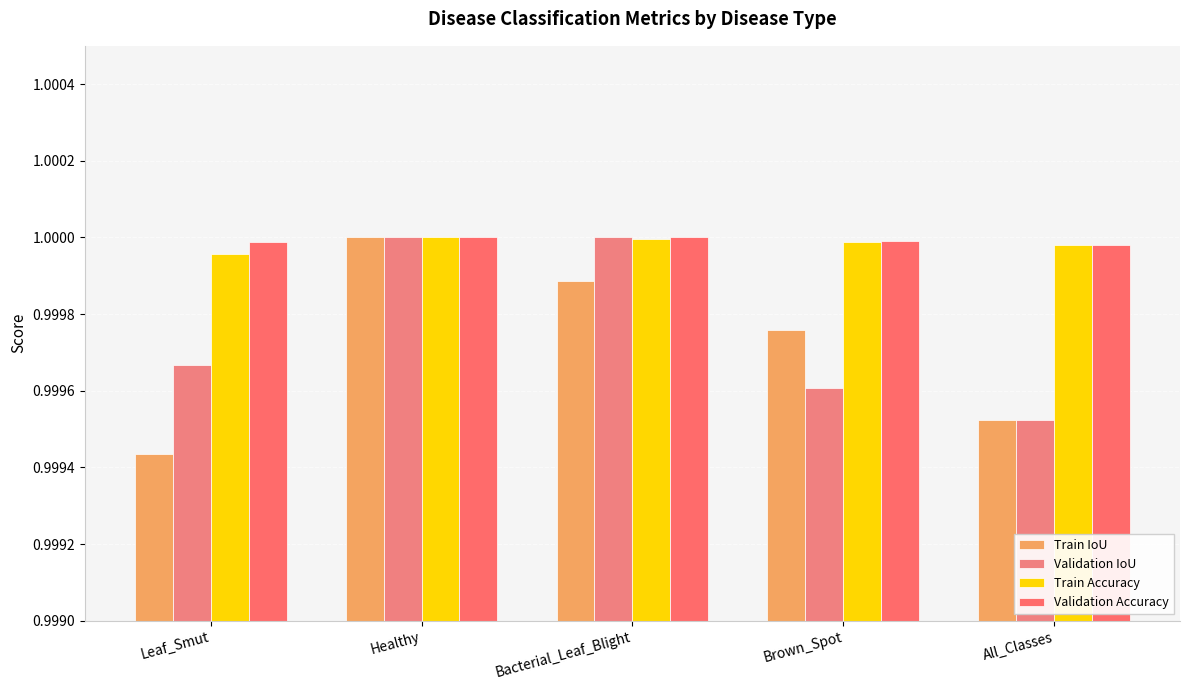

Between Bacterial_Leaf_Blight and Brown_Spot, which is larger?

Bacterial_Leaf_Blight